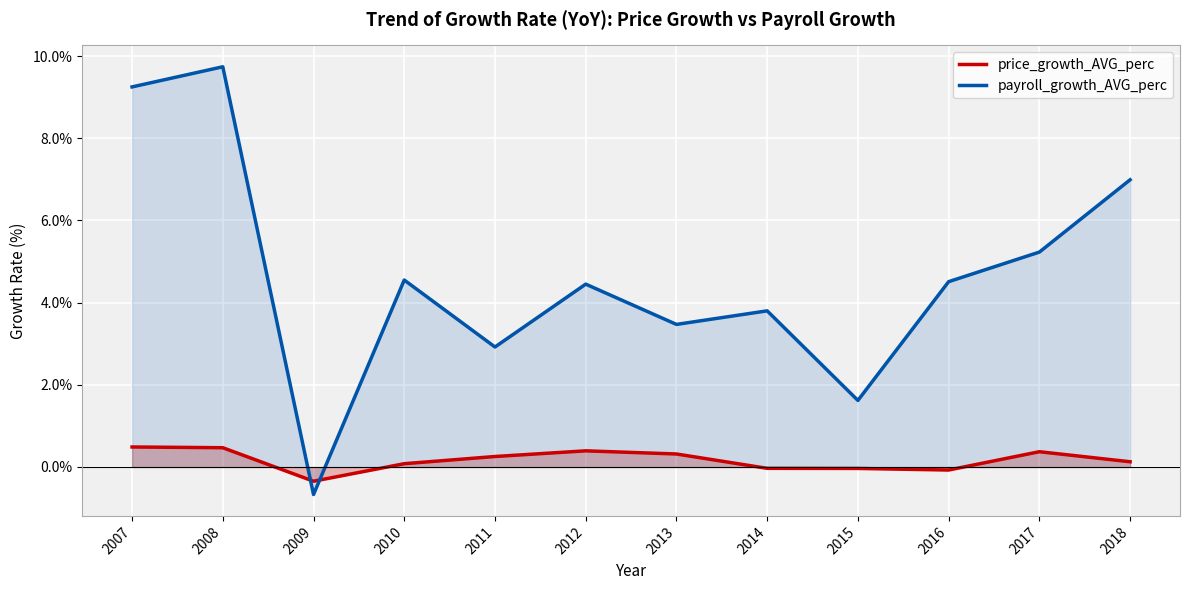

How many distinct data groups are displayed?

2